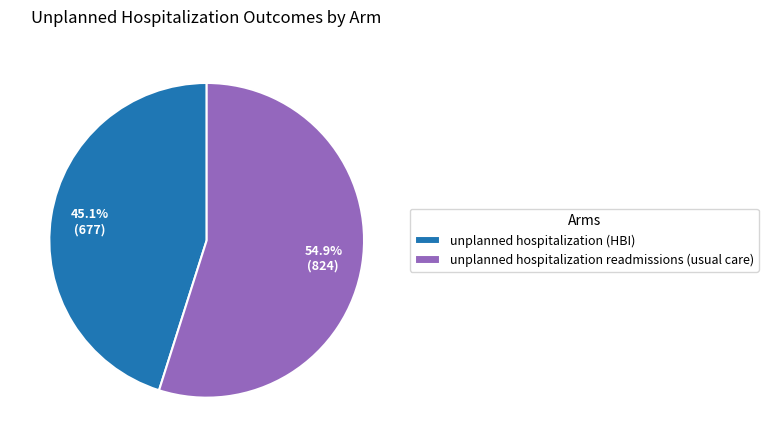

How many segments does this pie chart have?

2